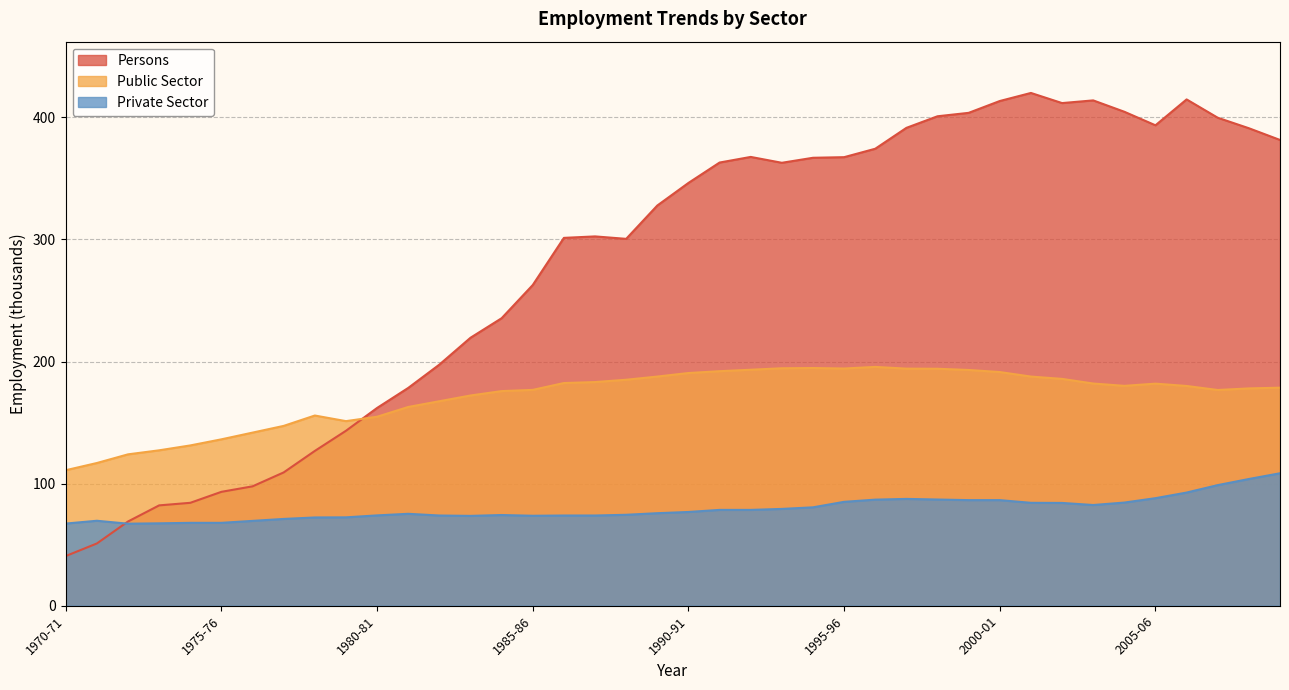

How many series are shown in this chart?

3